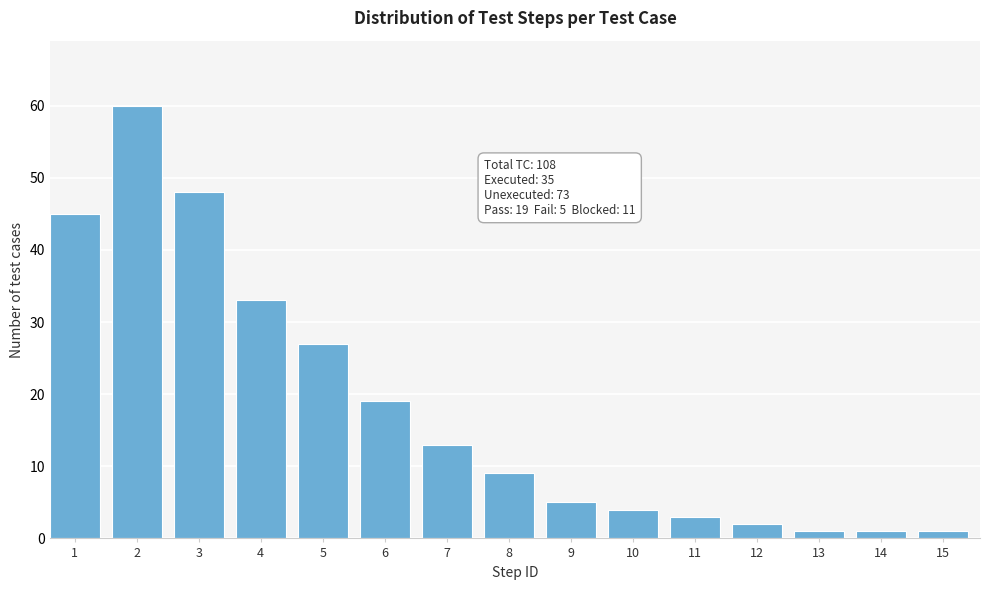

Reading right to left, transcribe all the data shown in this chart.

15=1	14=1	13=1	12=2	11=3	10=4	9=5	8=9	7=13	6=19	5=27	4=33	3=48	2=60	1=45